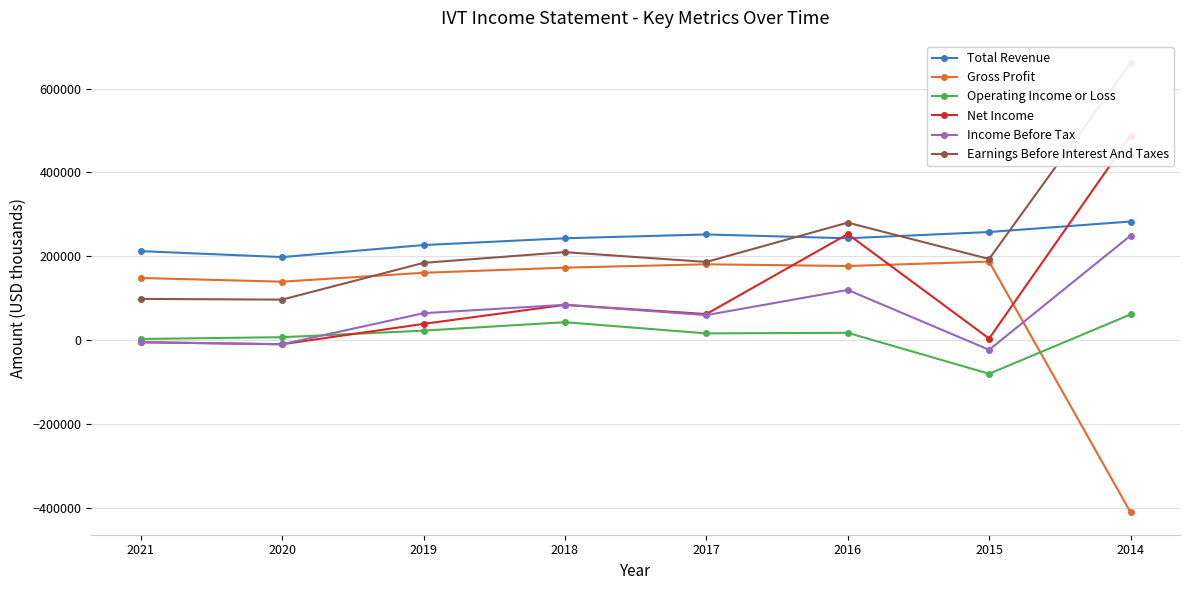

True or false: Total Revenue and Earnings Before Interest And Taxes intersect in this chart.

True